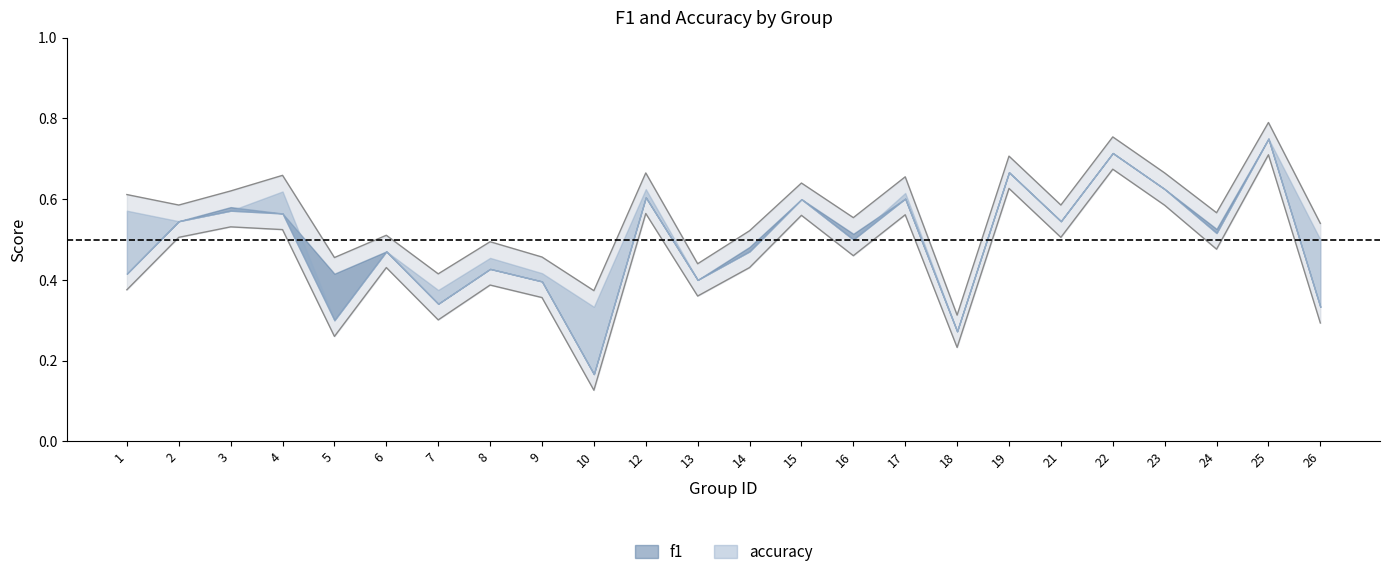

At which category does f1 reach its first local peak?

3